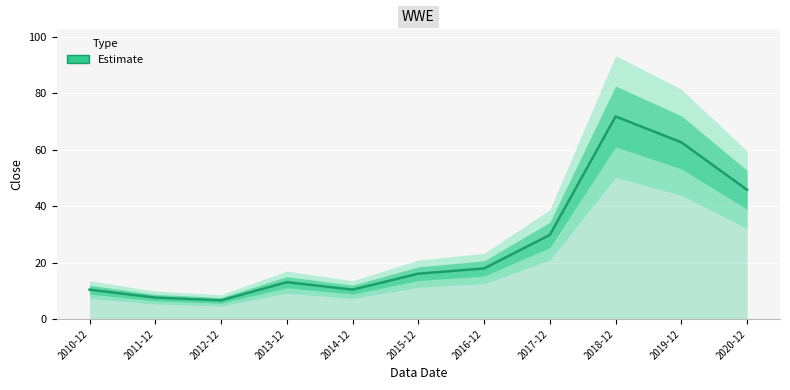

True or false: the data shows 10.4 at 2010-12.

True